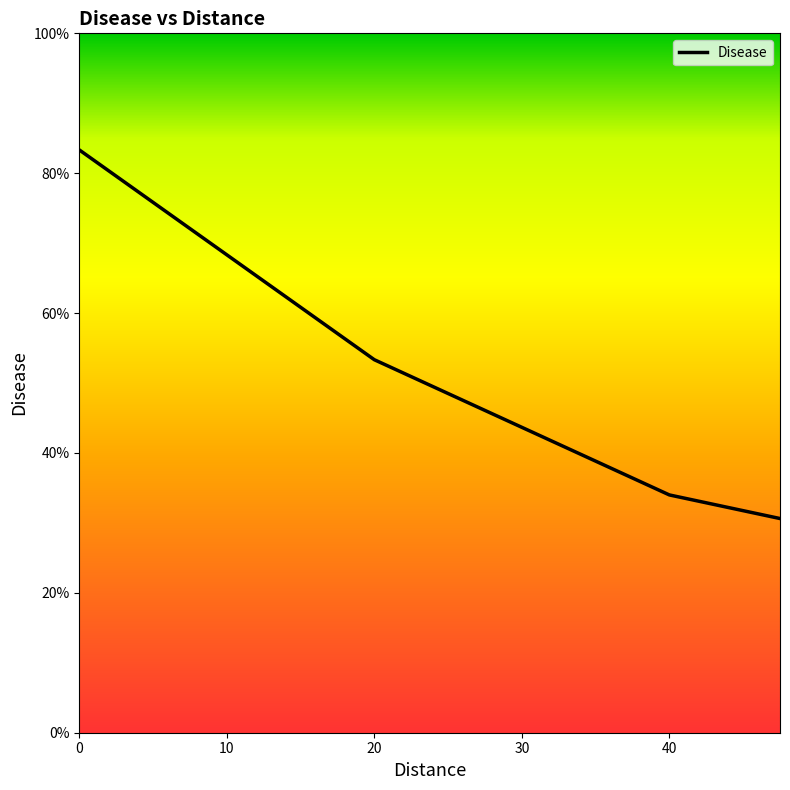

True or false: there are more than 0 points higher than both neighbors.

False